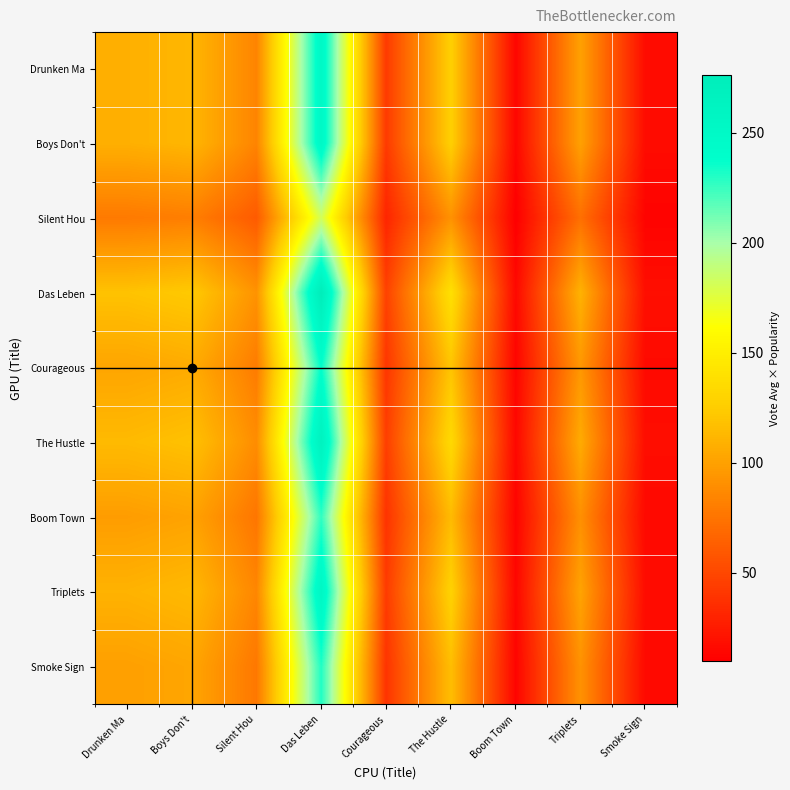

What is the difference between the highest and lowest values at Drunken Ma?

40.6